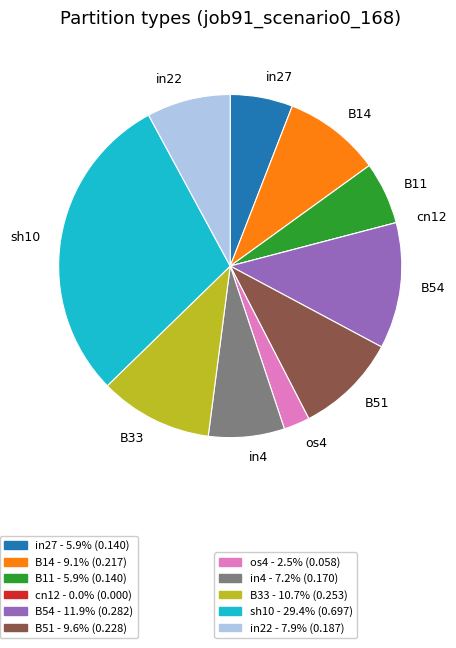

Combined, do in27 and B11 account for over 50%?

No